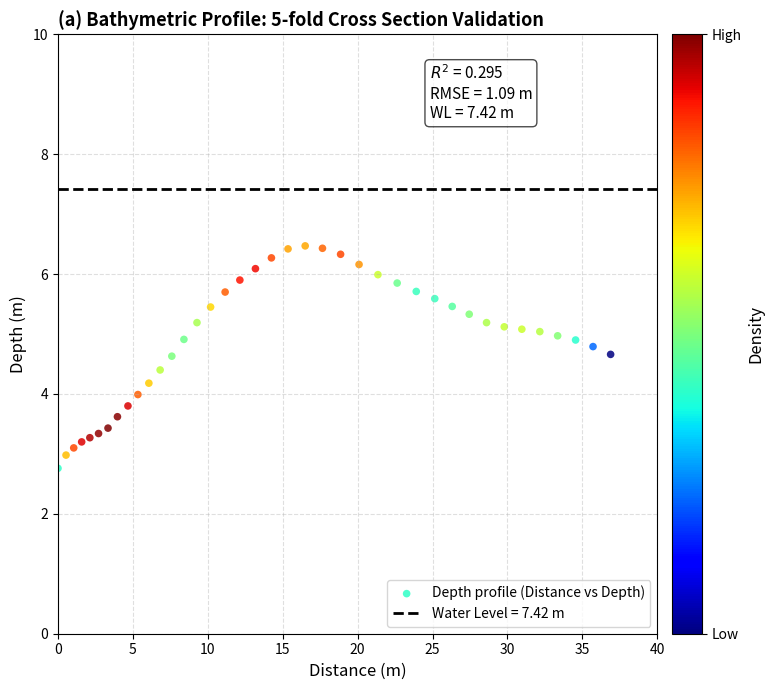

What is the range of X values (max minus min)?

36.9